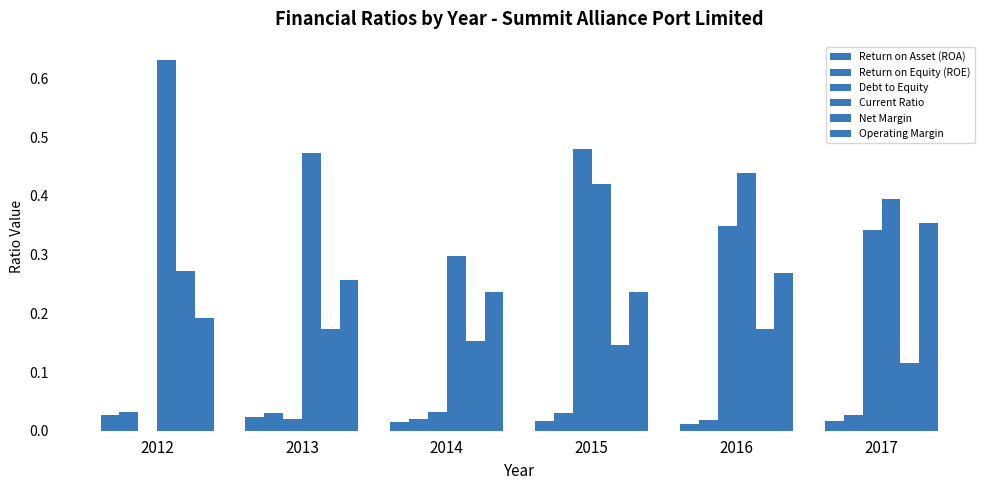

How many series are shown in this chart?

6